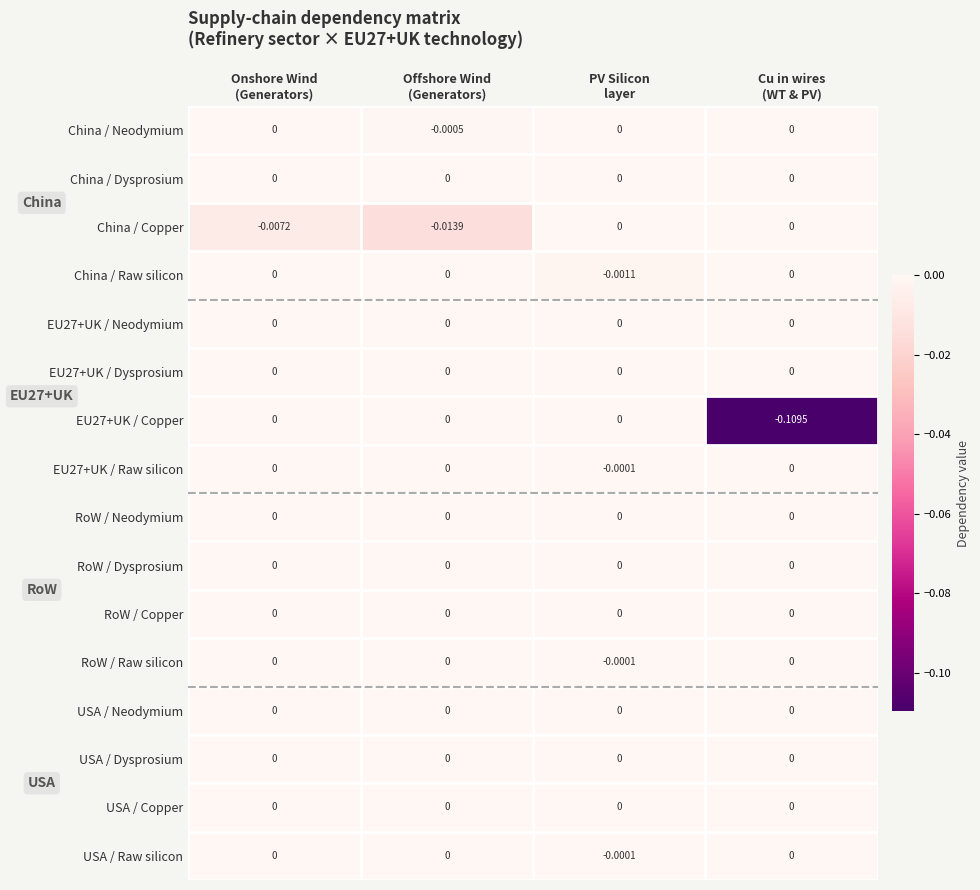

Count the number of data series in this chart.

16